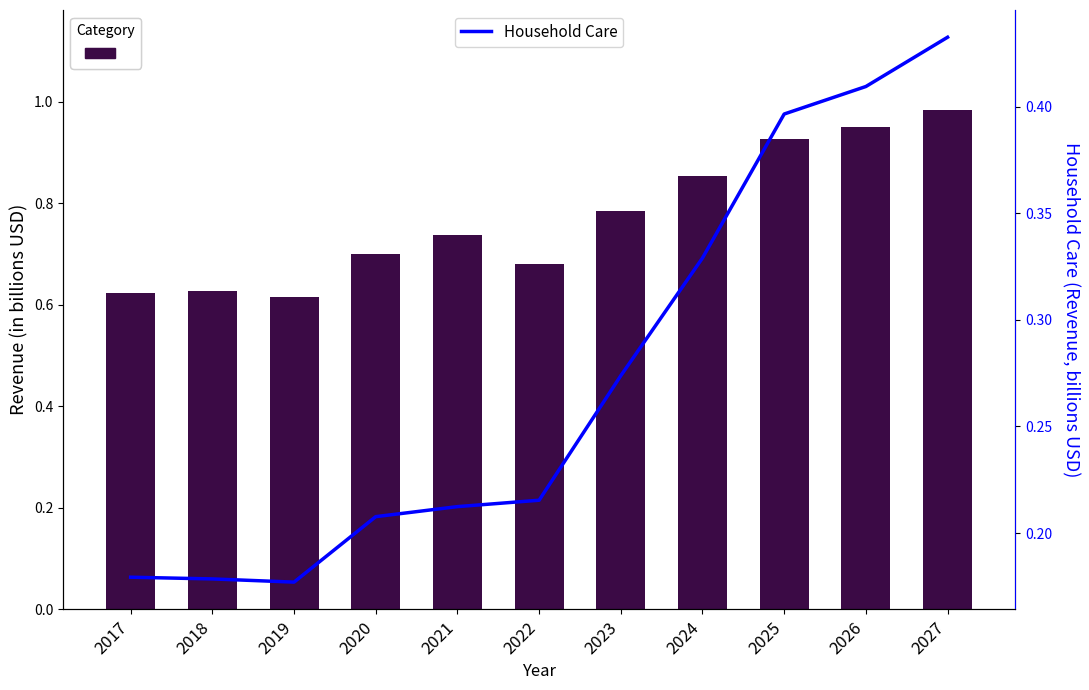

Is it true that Personal Care equals 0.6 at 2018?

True